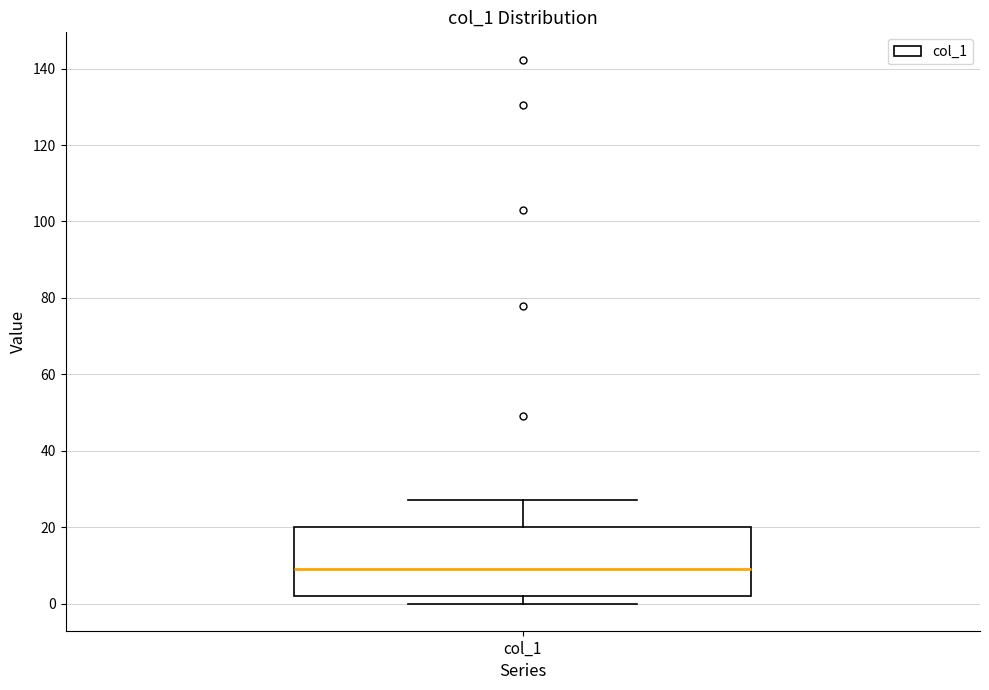

Where does the upper whisker of the box for col_1 end on the y-axis? The values are not printed on the chart, so give them approximately, as read against the axis.

28